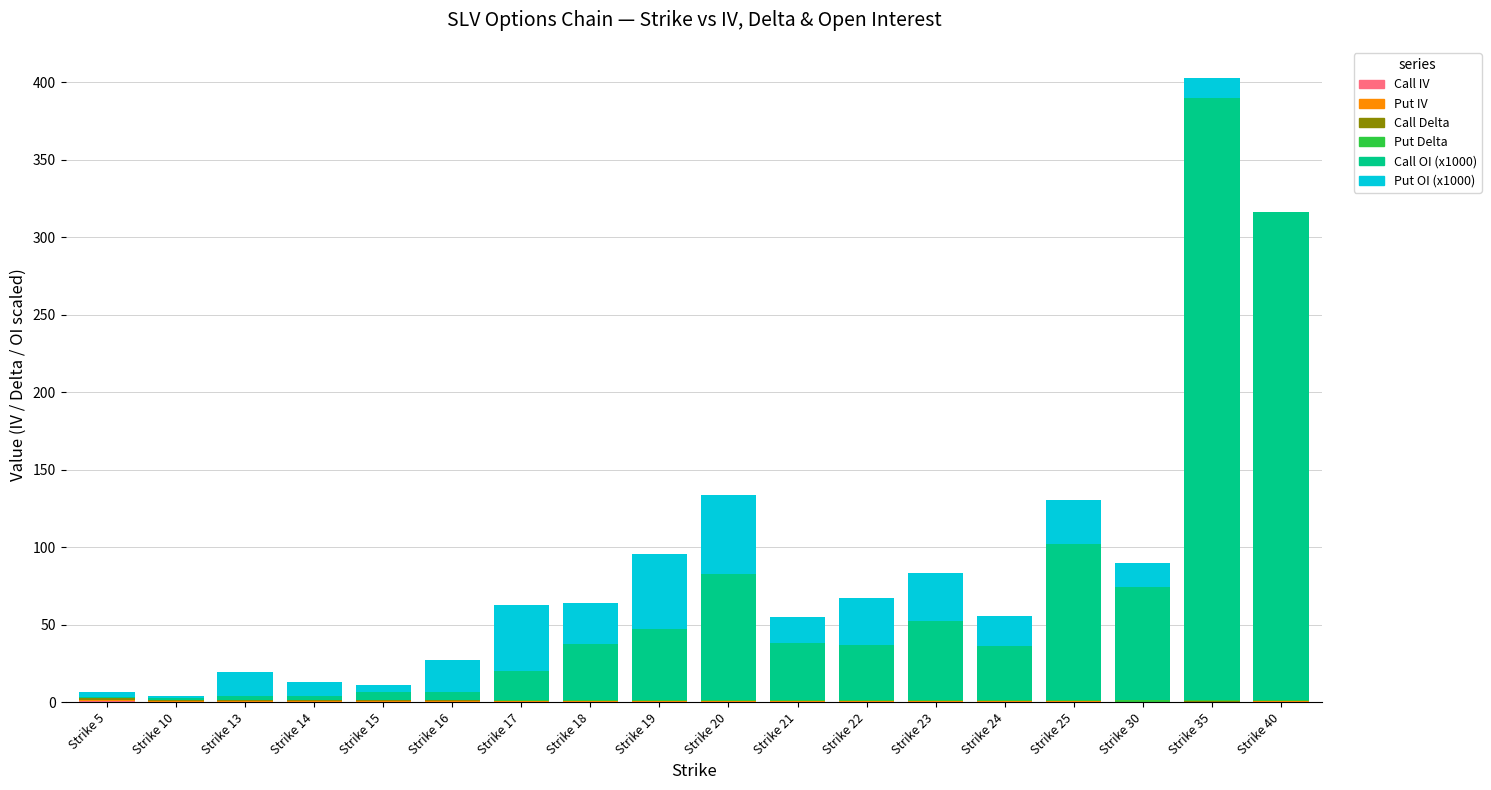

At which category is the sum across all series the highest?

Strike 35